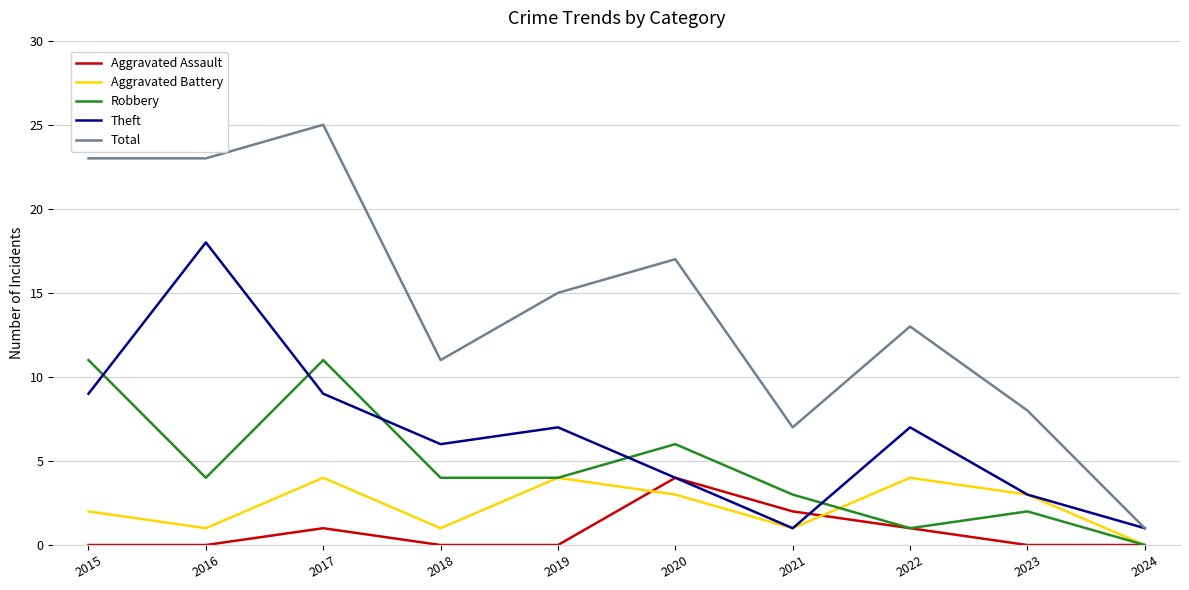

True or false: Robbery and Theft intersect in this chart.

True